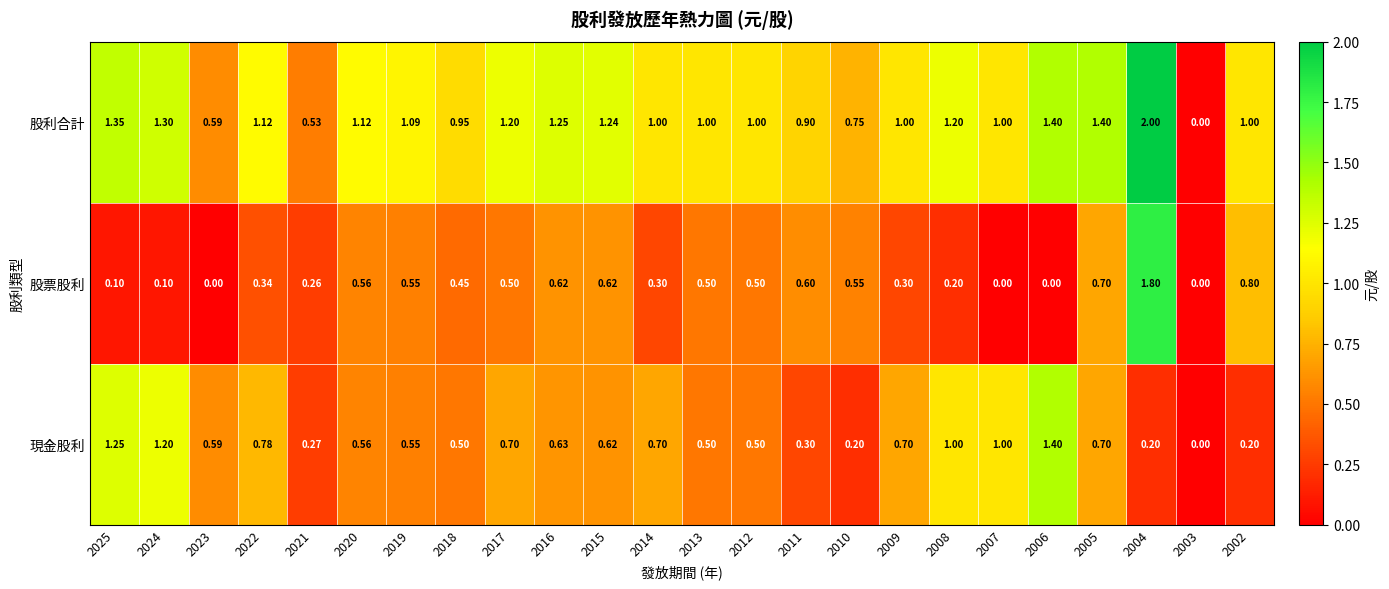

Between 2023 and 2011, which series saw the biggest shift?

股票股利